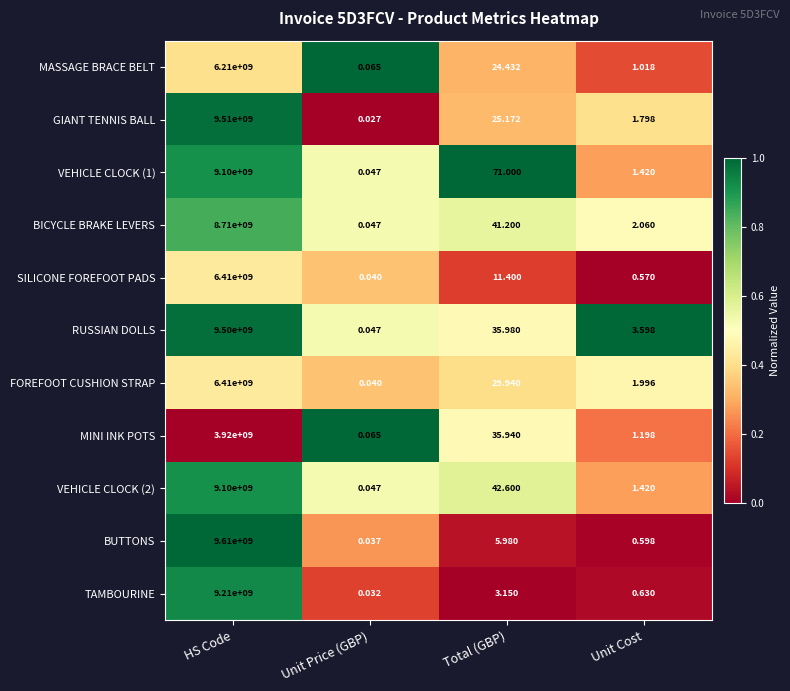

Between HS Code and Total (GBP), which series saw the biggest shift?

BUTTONS